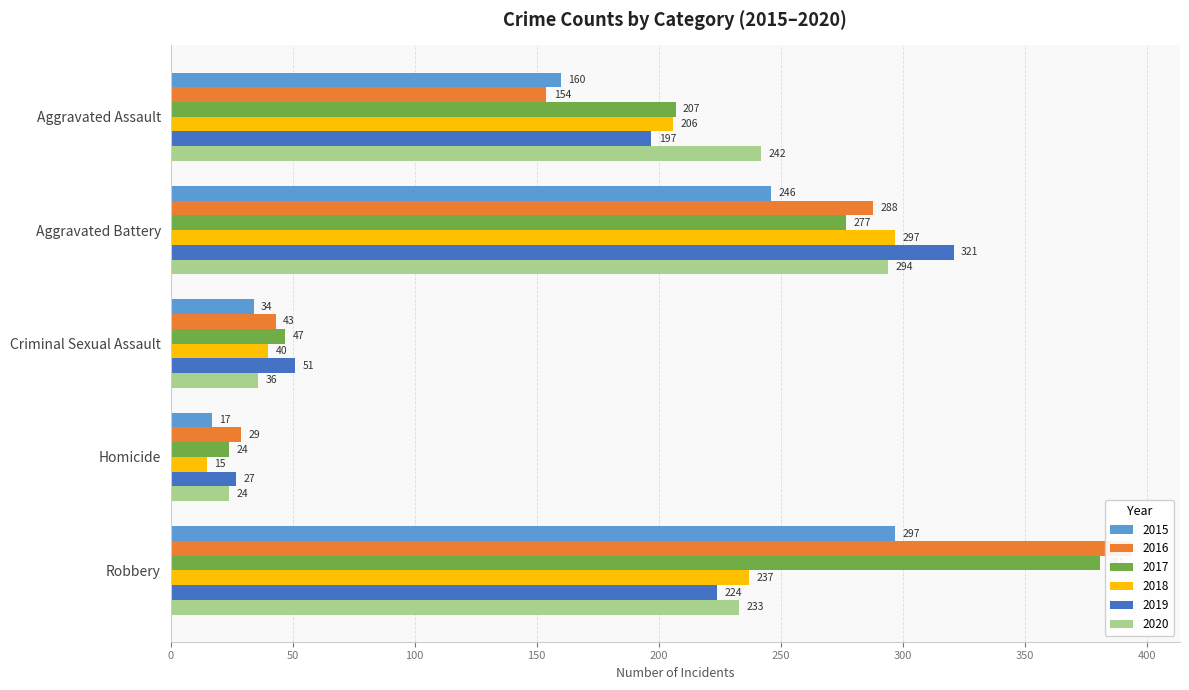

Between Criminal Sexual Assault and Aggravated Battery, which is larger?

Aggravated Battery